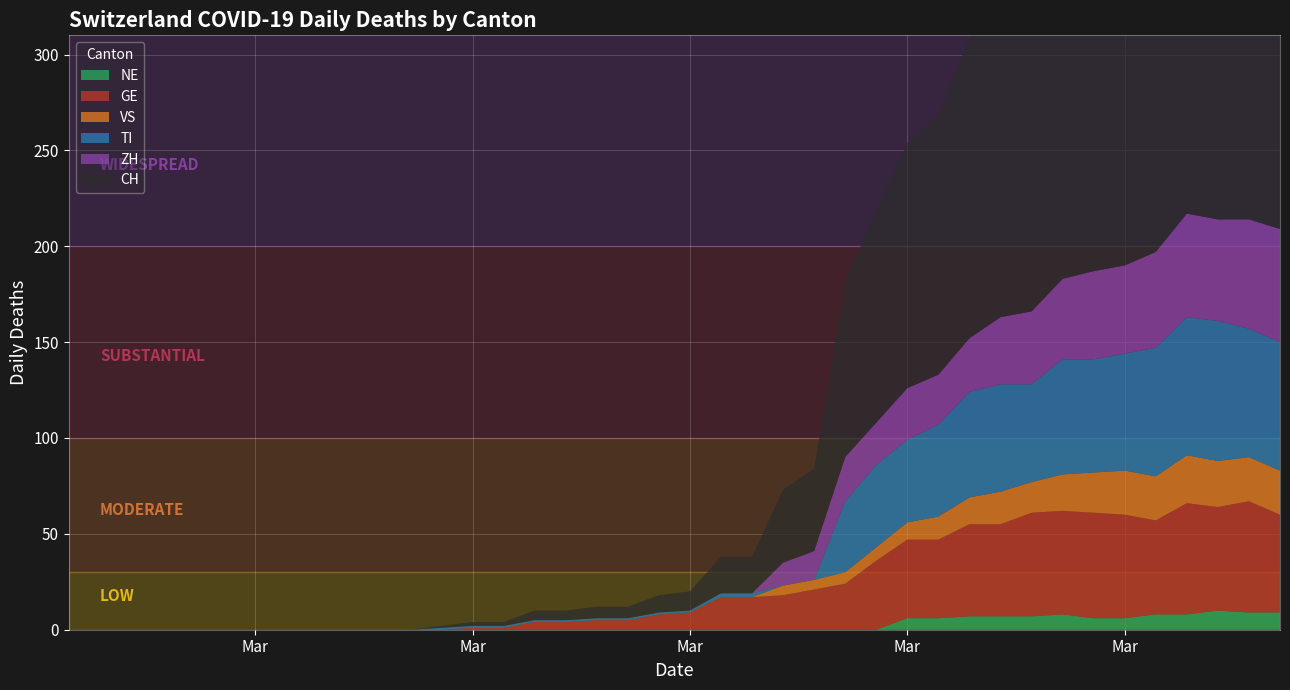

Reading left to right, what are all the values shown in this chart?

CH: 0	0	0	0	0	0	0	0	0	0	0	0	1	2	2	5	5	6	6	9	10	19	19	38	43	92	110	128	135	157	172	176	206	211	246	256	282	279	284	280
GE: 0	0	0	0	0	0	0	0	0	0	0	0	0	1	1	4	4	5	5	8	9	17	17	18	21	24	36	41	41	48	48	54	54	55	54	49	58	54	58	51
VS: 0	0	0	0	0	0	0	0	0	0	0	0	0	0	0	0	0	0	0	0	0	0	0	5	5	6	7	9	12	14	17	16	19	21	23	23	25	24	23	23
ZH: 0	0	0	0	0	0	0	0	0	0	0	0	0	0	0	0	0	0	0	0	0	0	0	12	15	23	22	27	26	28	35	38	42	46	46	50	54	53	57	59
TI: 0	0	0	0	0	0	0	0	0	0	0	0	1	1	1	1	1	1	1	1	1	2	2	0	0	37	43	43	48	55	56	51	60	59	61	67	72	73	67	67
NE: 0	0	0	0	0	0	0	0	0	0	0	0	0	0	0	0	0	0	0	0	0	0	0	0	0	0	0	6	6	7	7	7	8	6	6	8	8	10	9	9